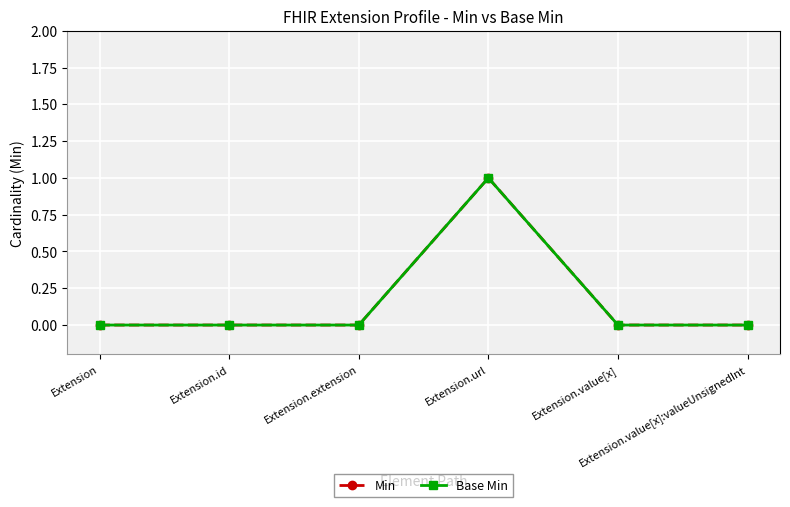

Which category has the highest value in the Base Min series?

Extension.url